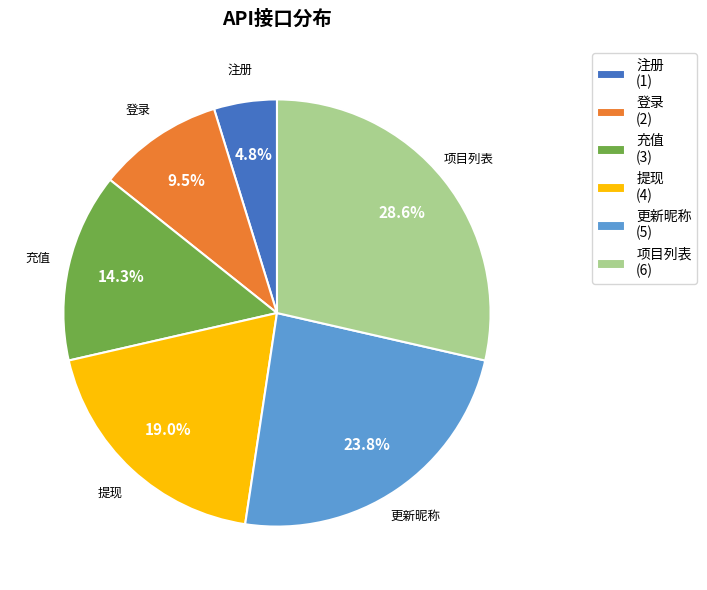

What percentage is the 充值 slice, to the nearest percent?

14%